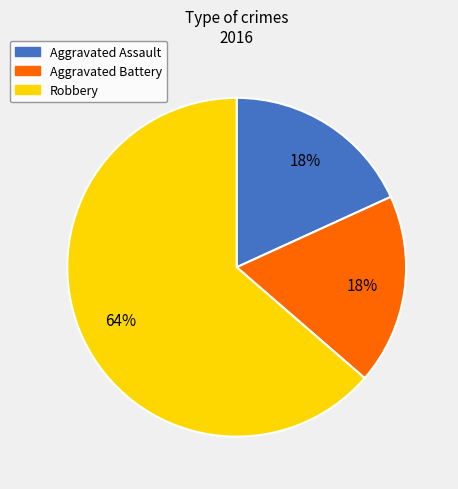

Which category has the biggest portion of the pie?

Robbery